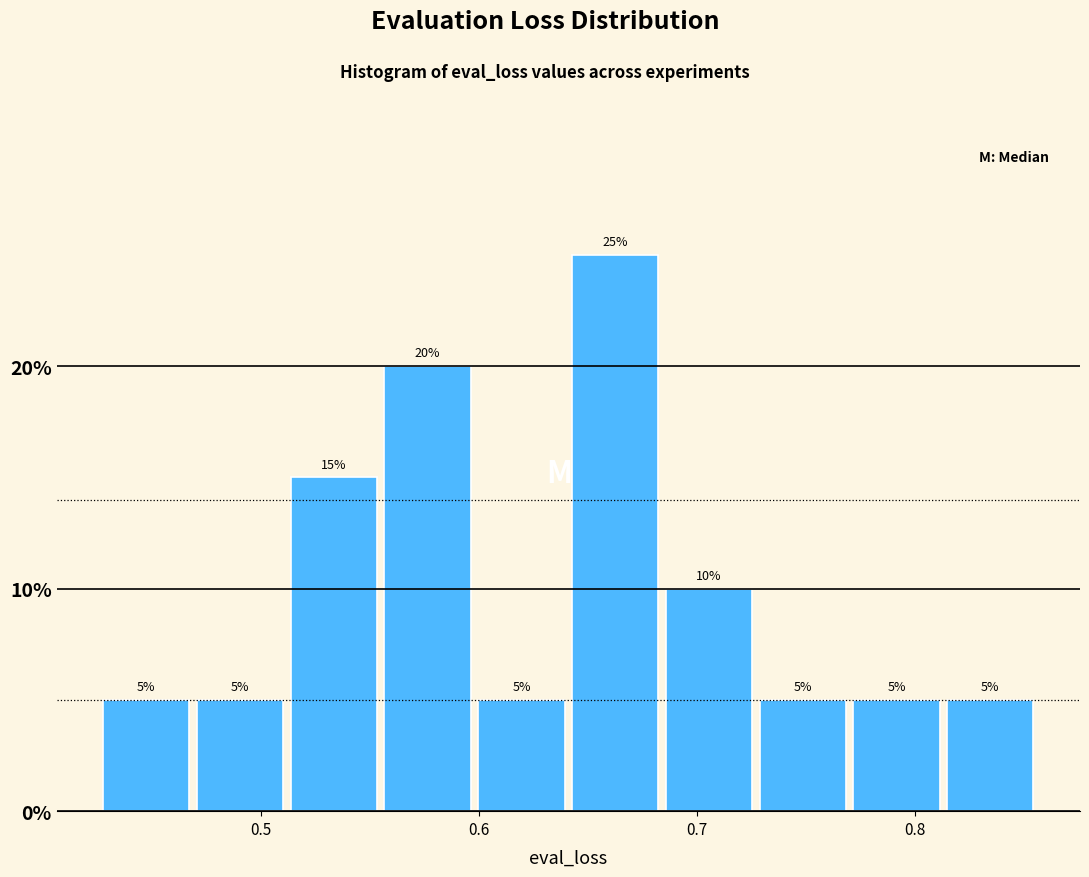

What is the height of the bar covering 0.73 to 0.77 on the x-axis? The bar edges are not printed on the chart, so give them approximately, as read against the axis.

5